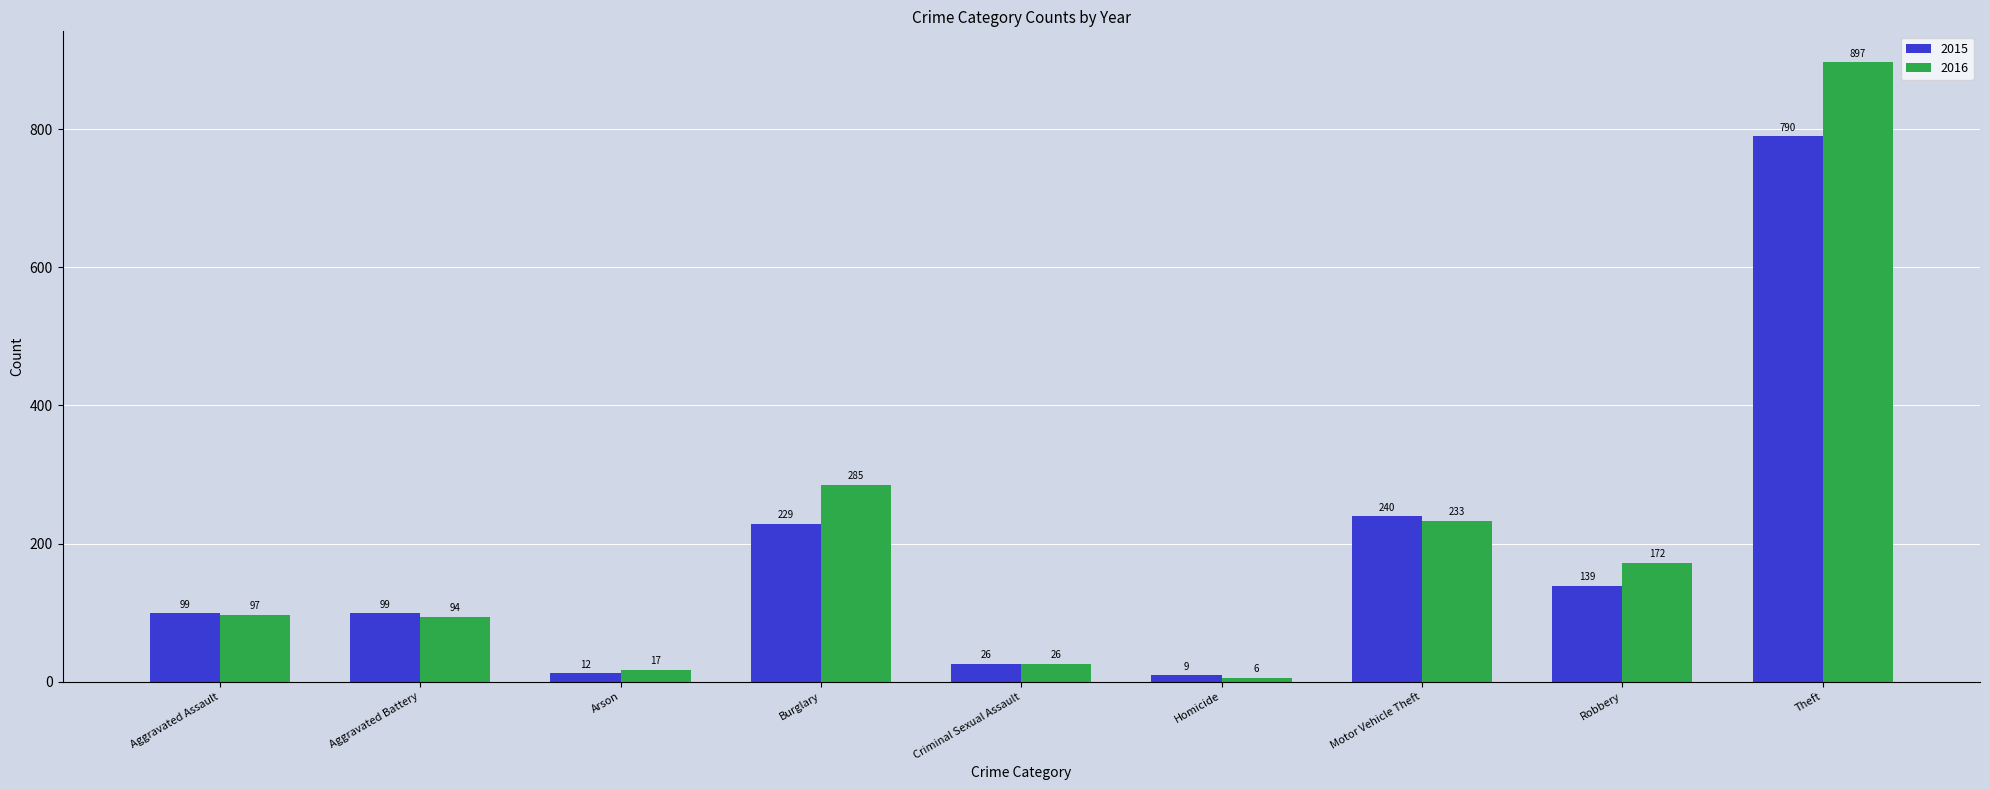

At which label is 2015 closest to 399?

Motor Vehicle Theft